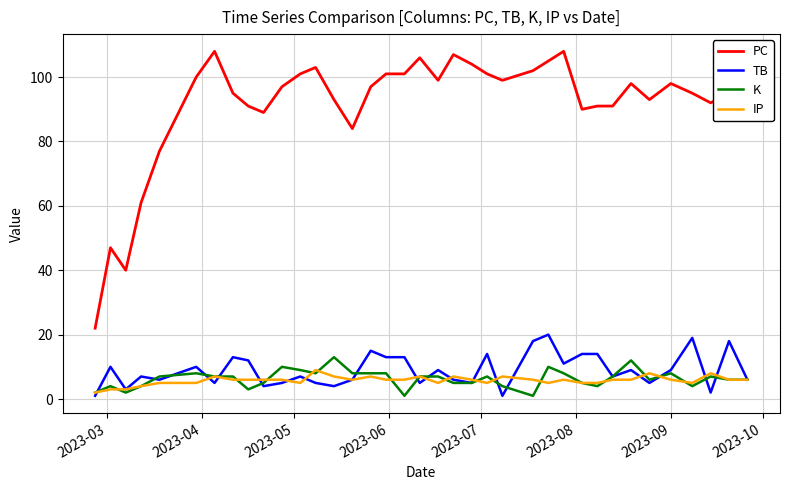

Which series has the largest total across all categories?

PC